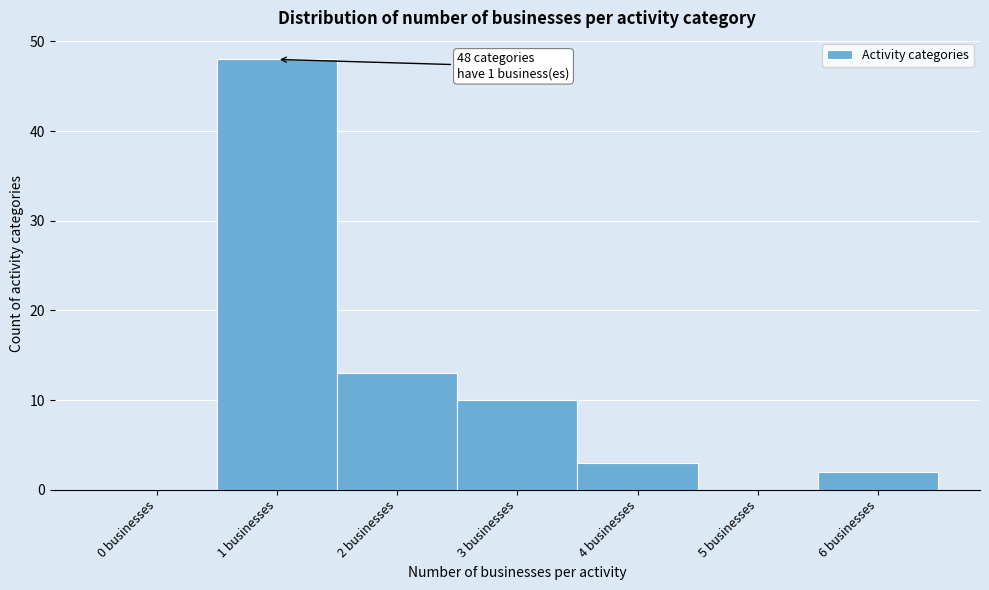

Reading right to left, extract all data points from this chart.

6 businesses=2	5 businesses=0	4 businesses=3	3 businesses=10	2 businesses=13	1 businesses=48	0 businesses=0